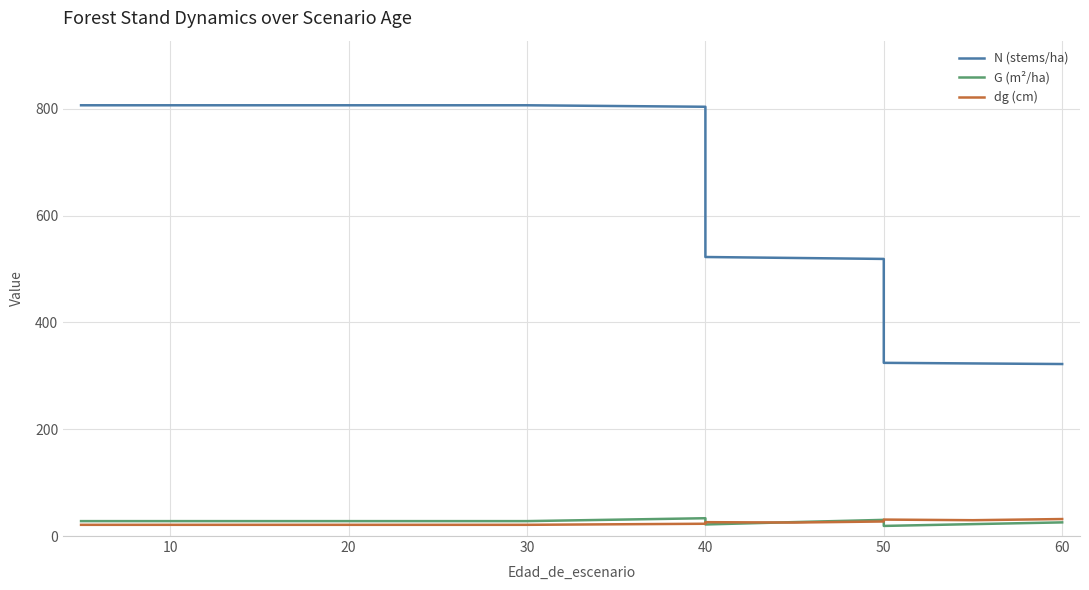

True or false: N (stems/ha) and dg (cm) intersect in this chart.

False